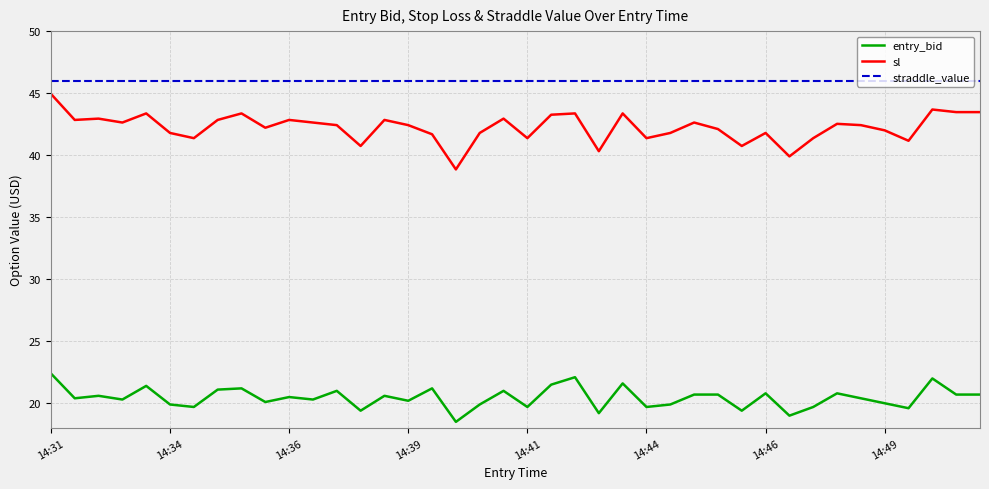

Rank the series by their maximum value, from lowest to highest.

entry_bid, sl, straddle_value